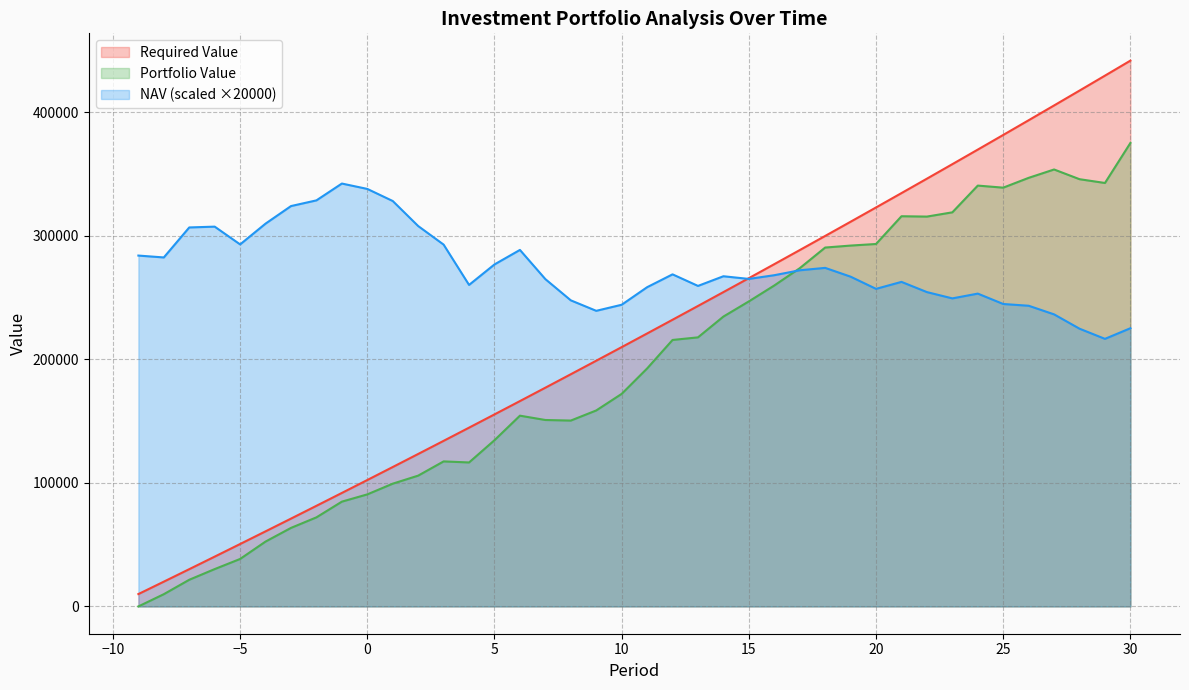

Which series has the largest total across all categories?

NAV (scaled ×20000)